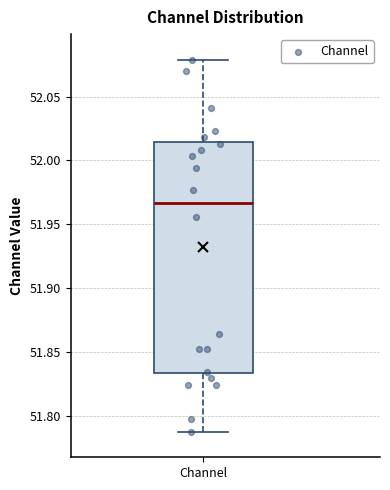

Read this box plot against the y-axis: the position of the median line, the range covered by the box, and the ends of both whiskers. The values are not printed on the chart, so give them approximately, as read against the axis.

median 51.965, box 51.835 to 52.015, whiskers 51.785 to 52.080